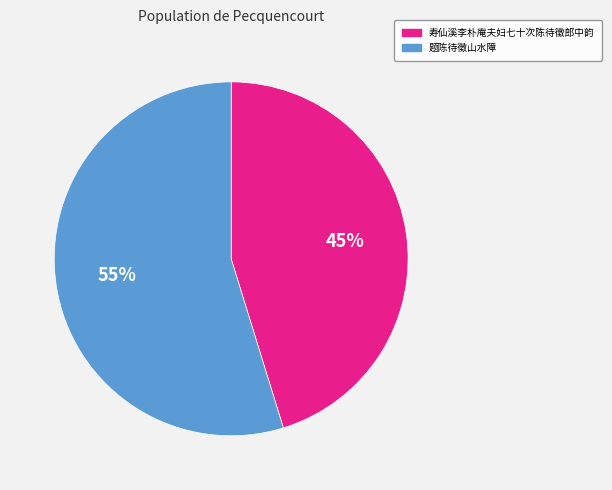

True or false: 题陈待徵山水障 accounts for 43% of the total.

False